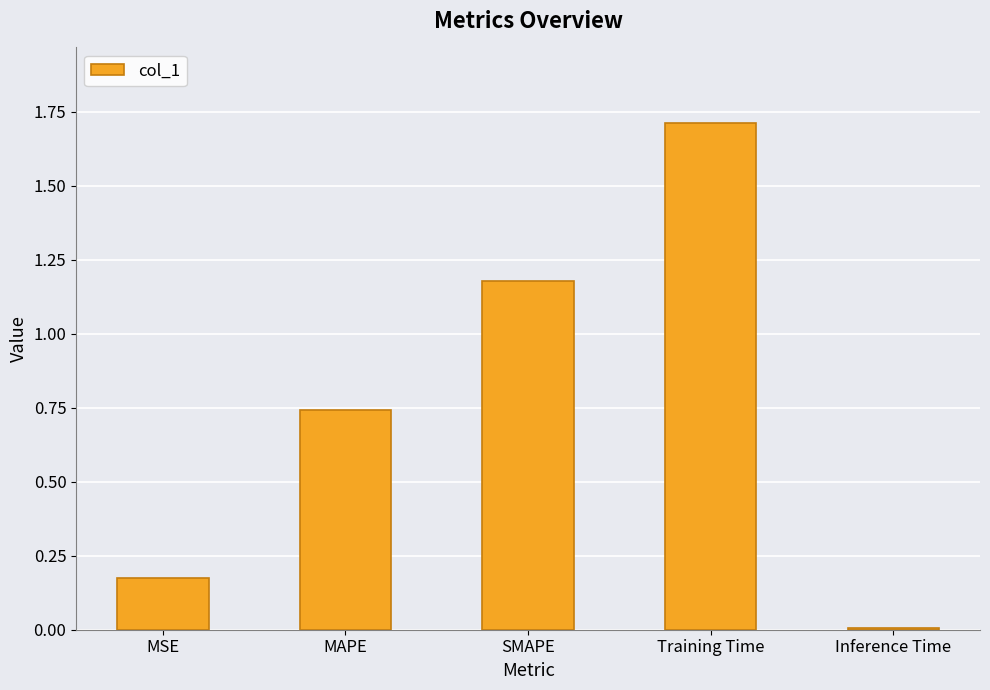

Rank the categories by value from highest to lowest.

Training Time, SMAPE, MAPE, MSE, Inference Time